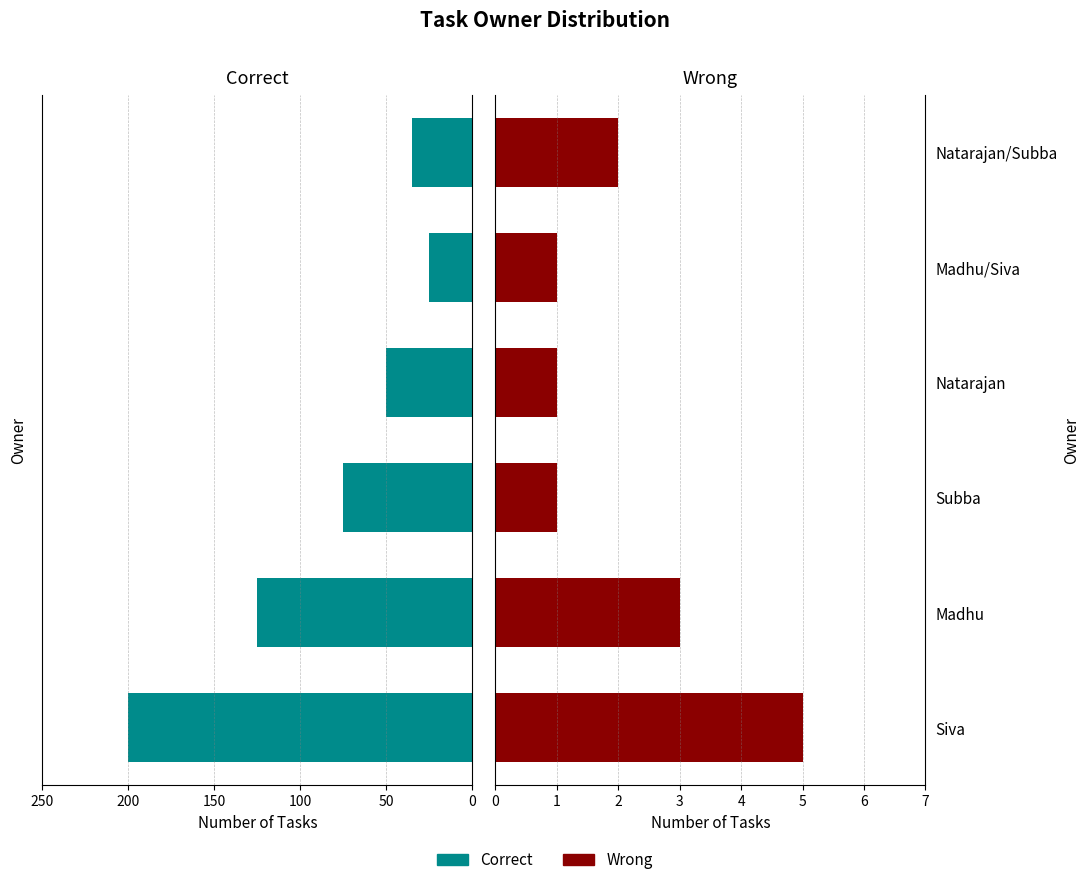

How many data points in Wrong are less than 2?

3